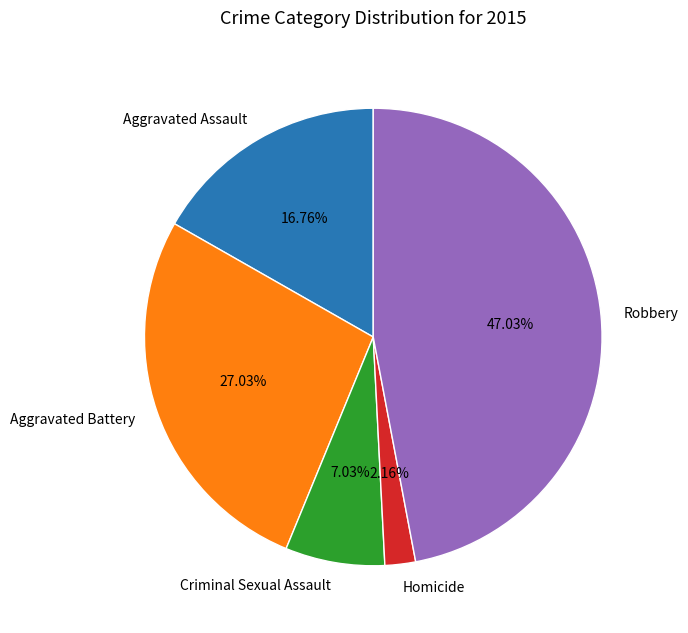

Is there any slice that represents more than half of the pie?

No